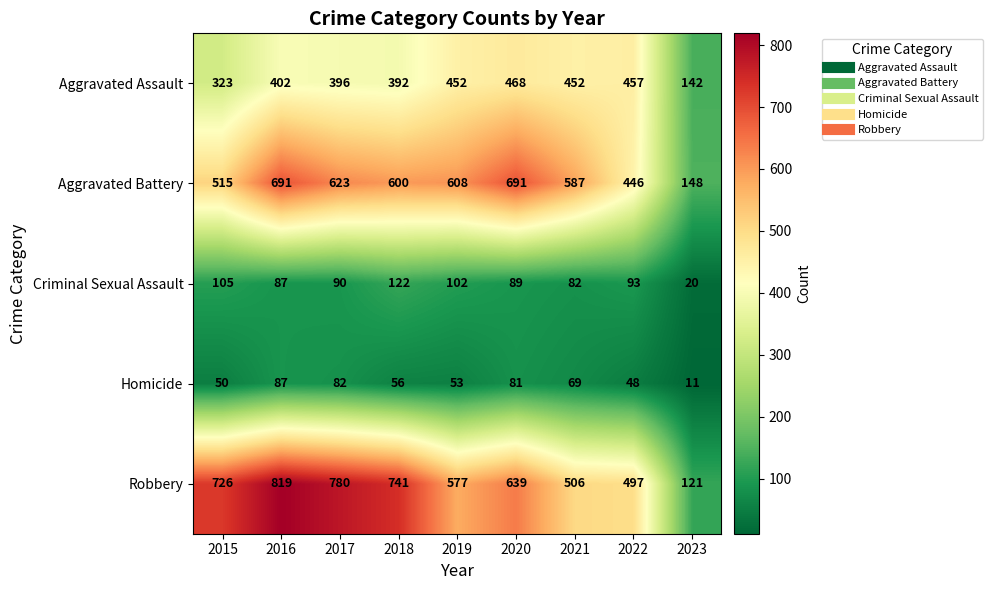

Which series has the largest range (max minus min)?

Robbery